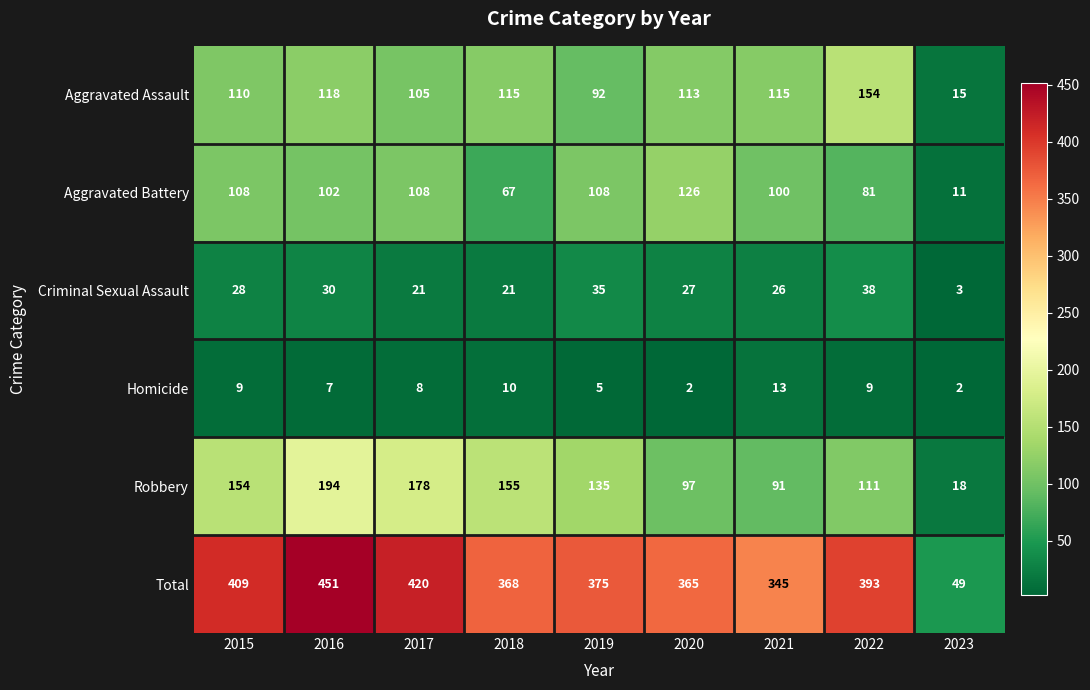

True or false: Homicide has a value of 10 at 2017.

False